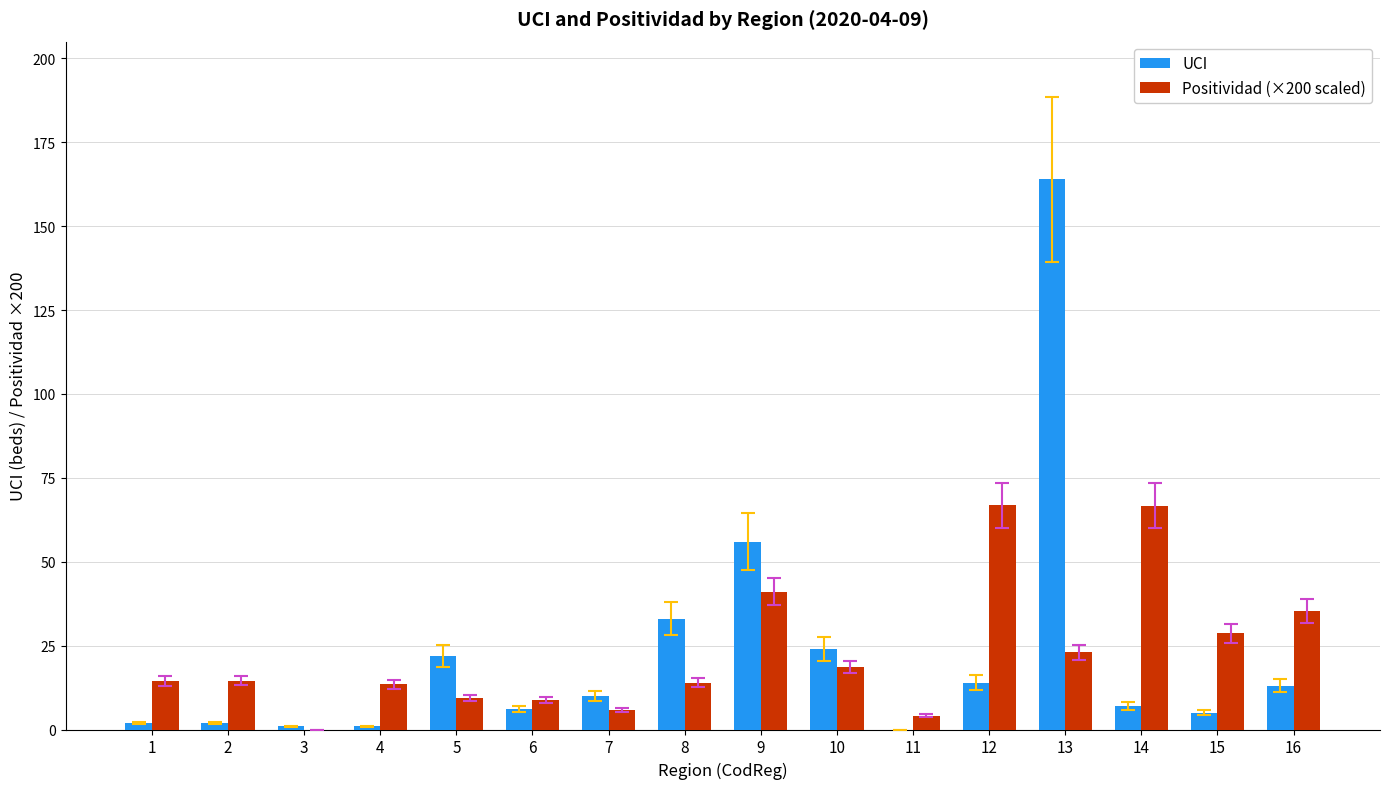

Is it true that UCI equals 164.0 at 13?

True